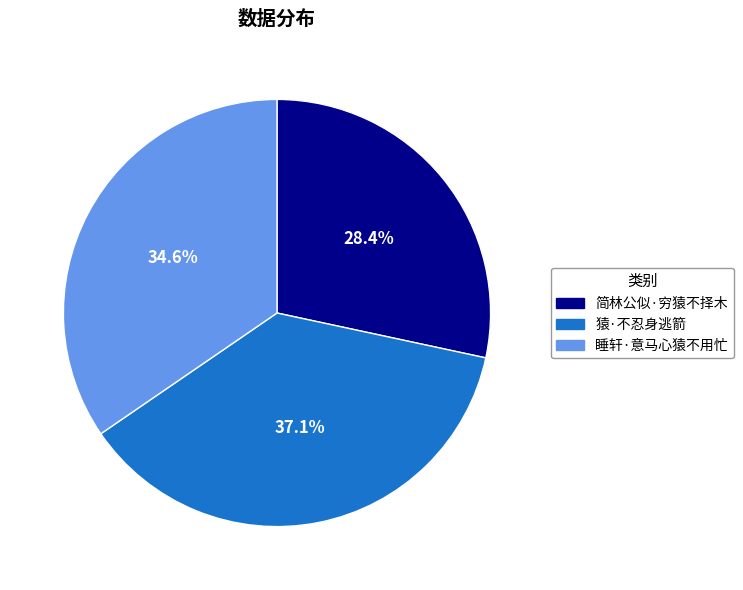

Rank the categories by value from highest to lowest.

猿·不忍身逃箭, 睡轩·意马心猿不用忙, 简林公似·穷猿不择木